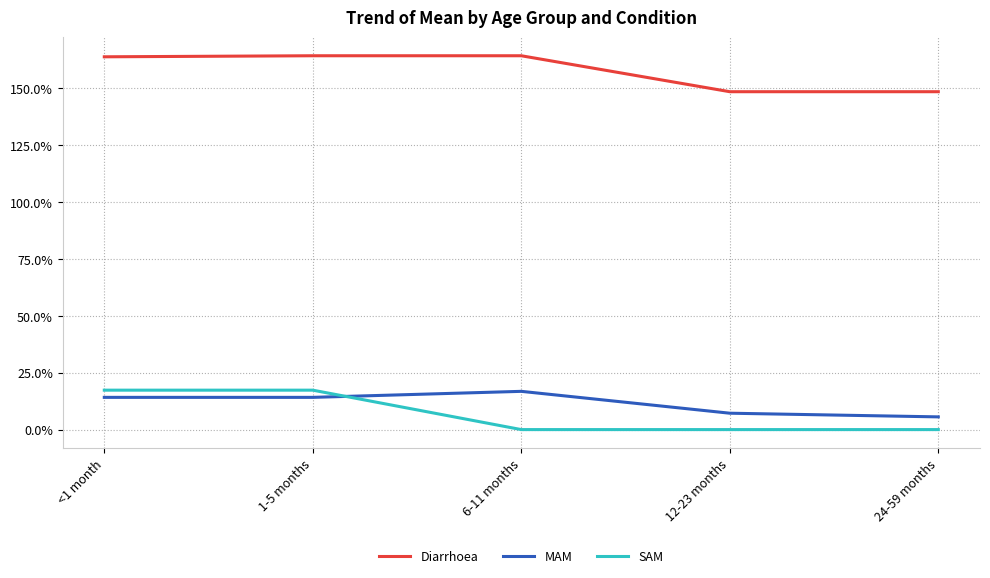

What is the value of the MAM point at the 3rd from the left?

0.2